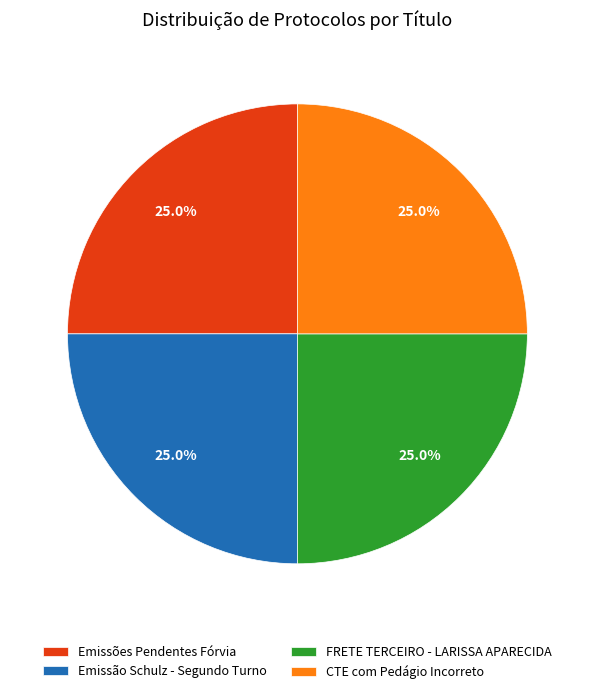

Is it true that CTE com Pedágio Incorreto is 25% of the pie?

True